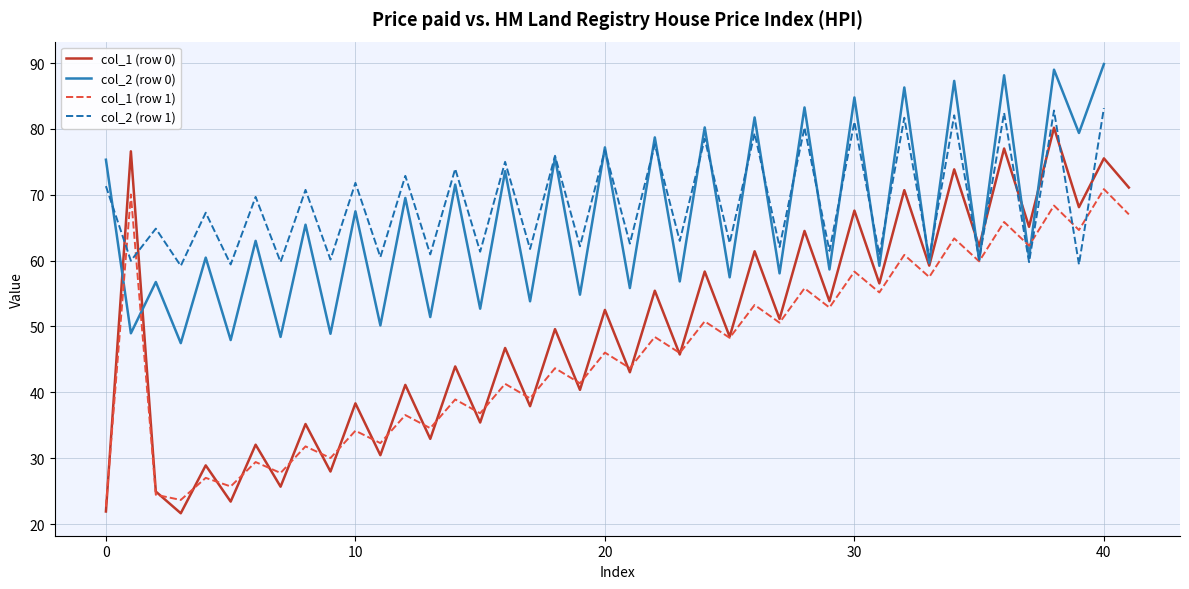

What is the maximum value for col_1 (row 0)?

80.2